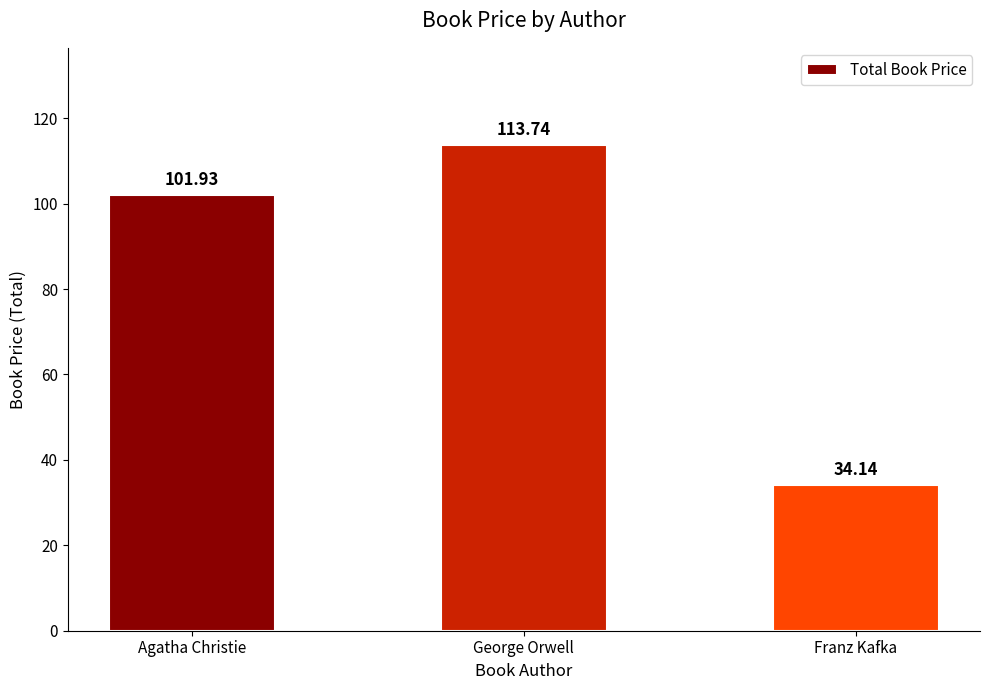

Where is the data nearest to the value 73?

Agatha Christie